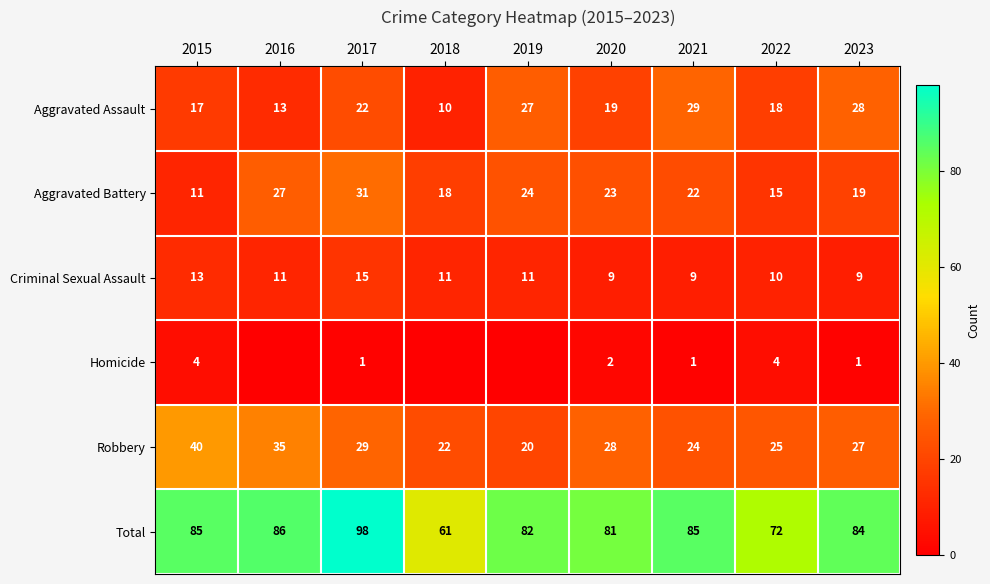

The value of Aggravated Assault at 2015 is 17. True or false?

True